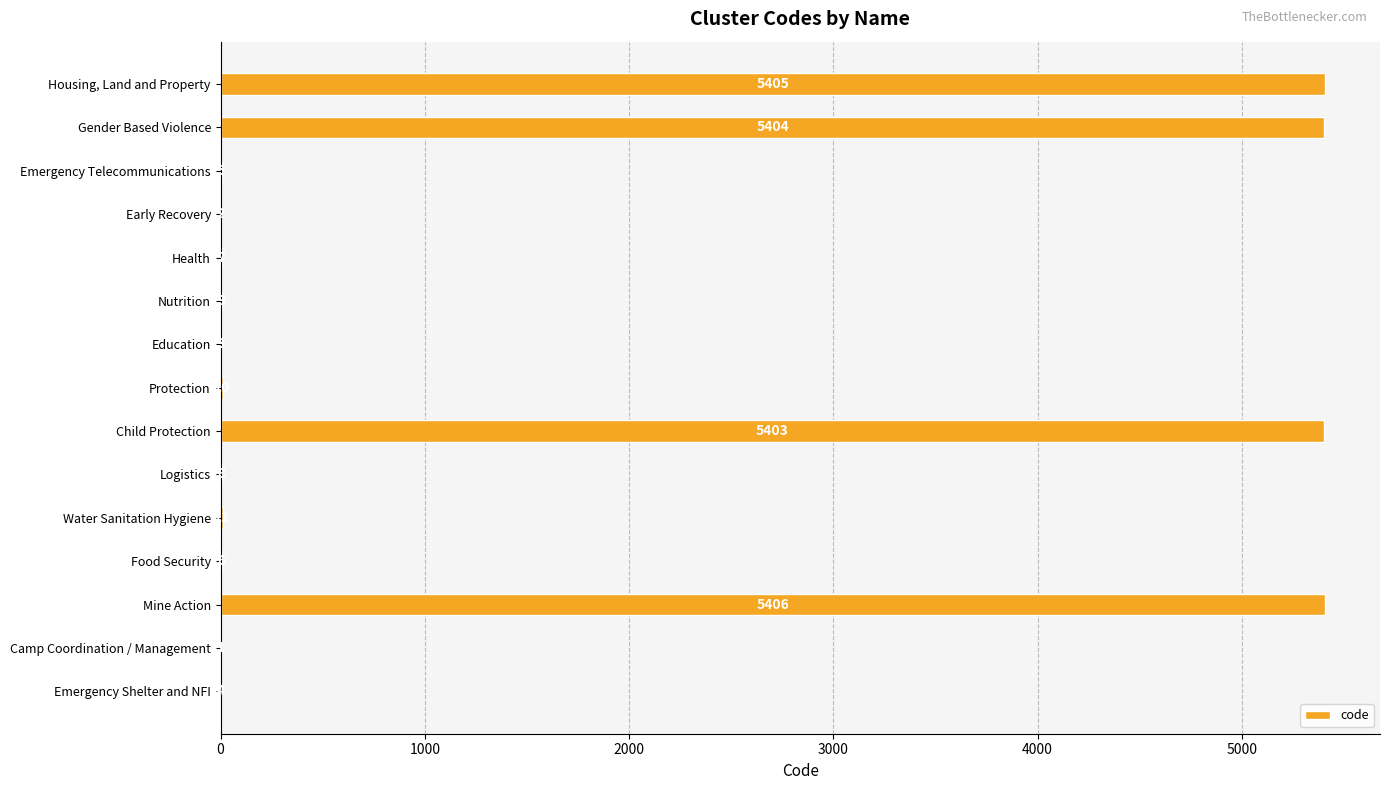

What is the average value?

1446